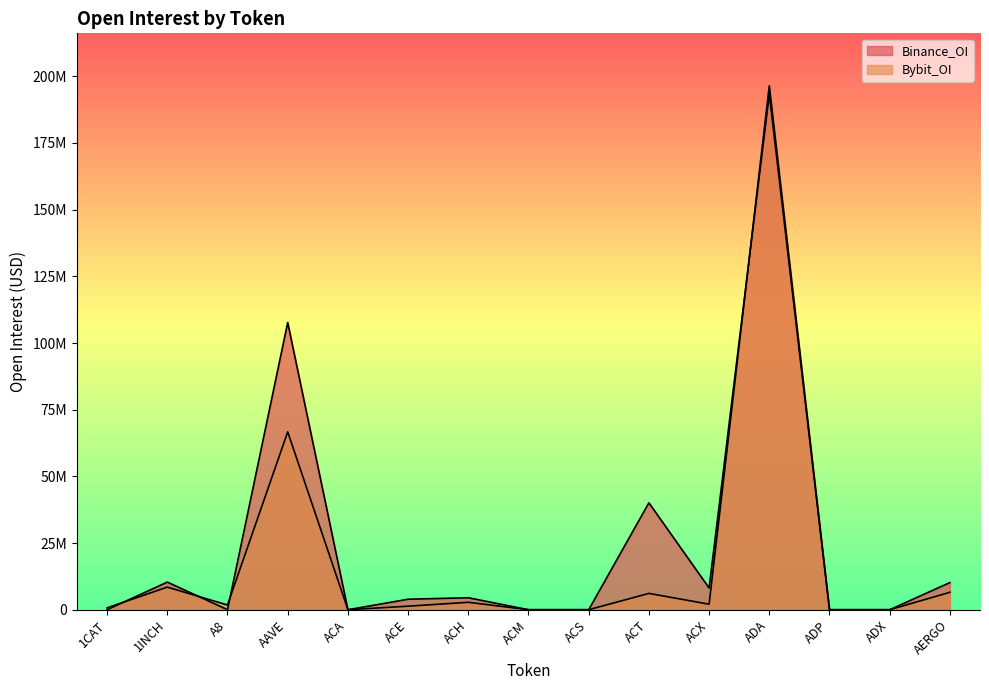

What is the sum of the Bybit_OI values at ADX and A8?

1773624